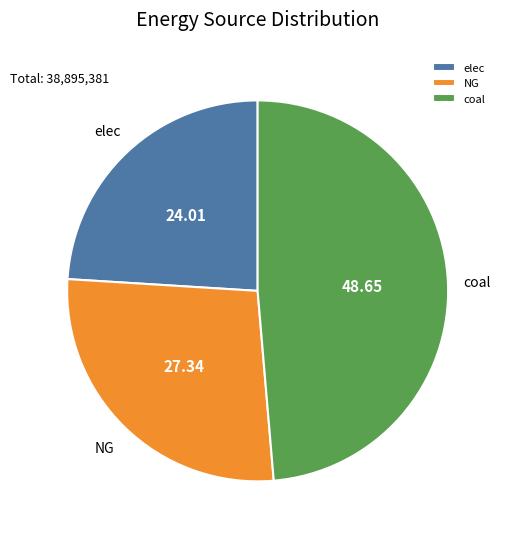

Is it true that NG is 27% of the pie?

True